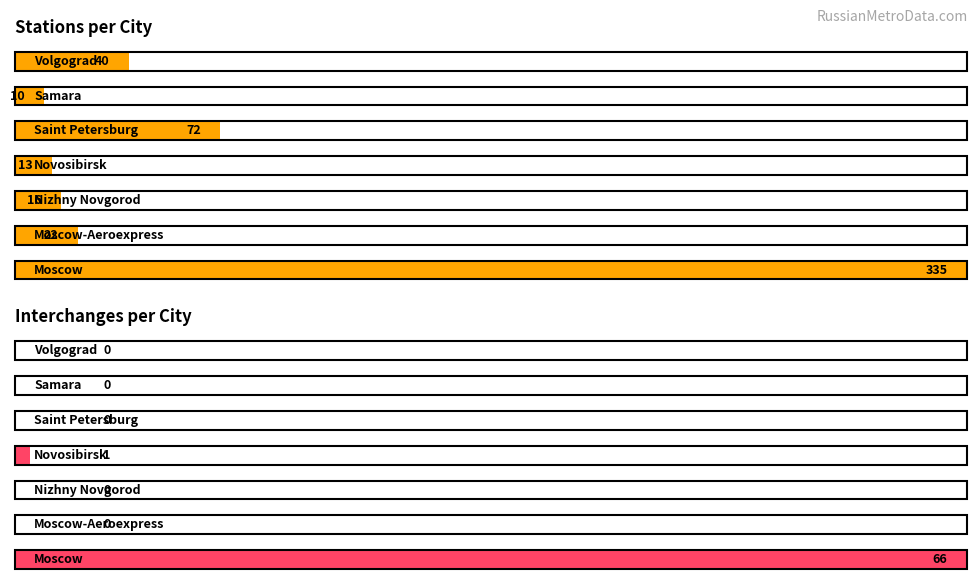

True or false: Stations has a value of 35 at Moscow-Aeroexpress.

False